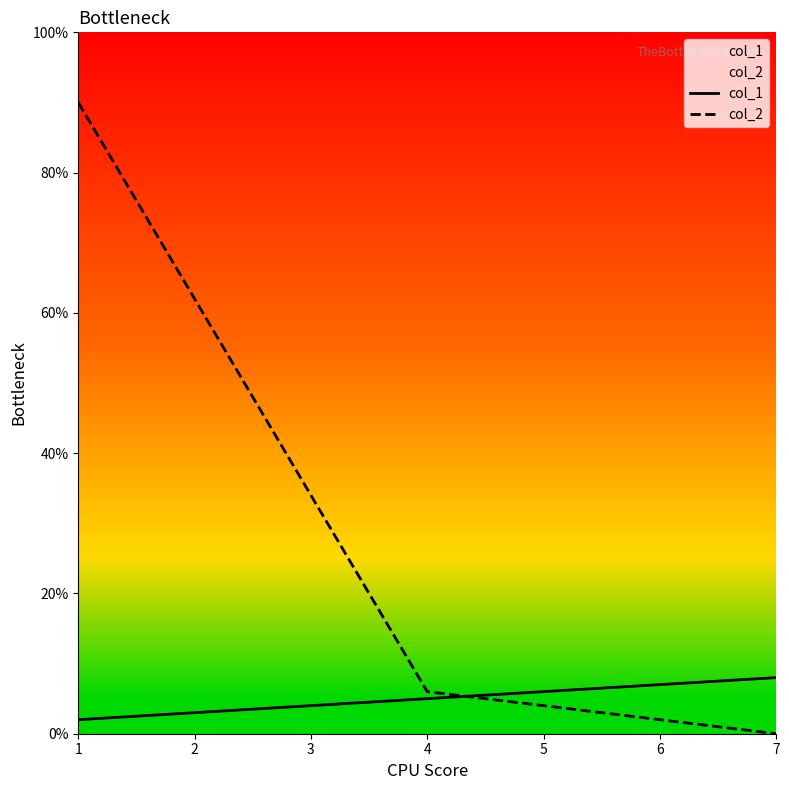

What is the sum of the col_1 values at 7 and 1?

10